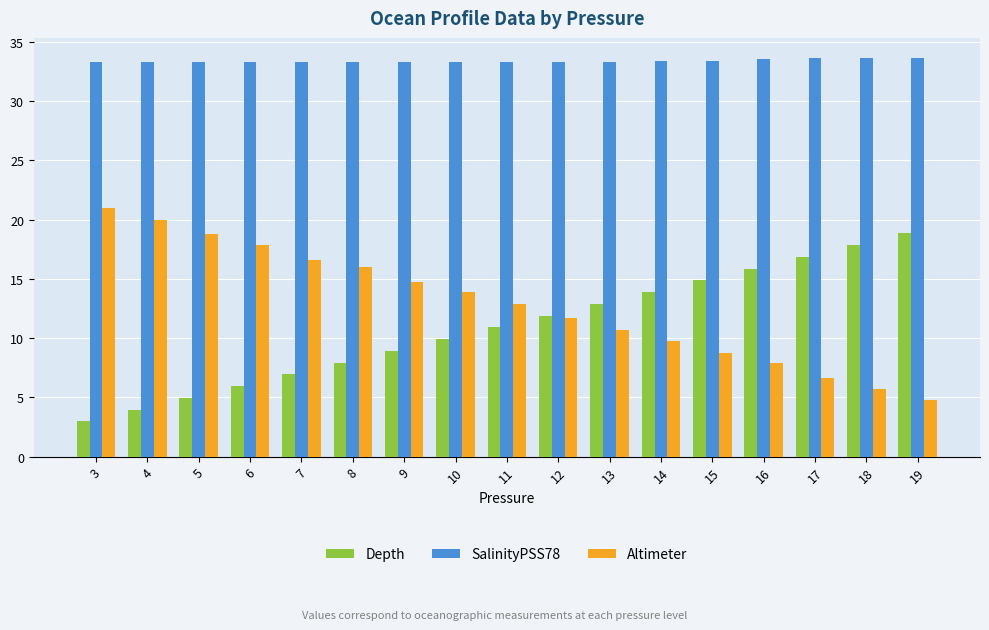

The Depth series shows 7.5 at 14. True or false?

False